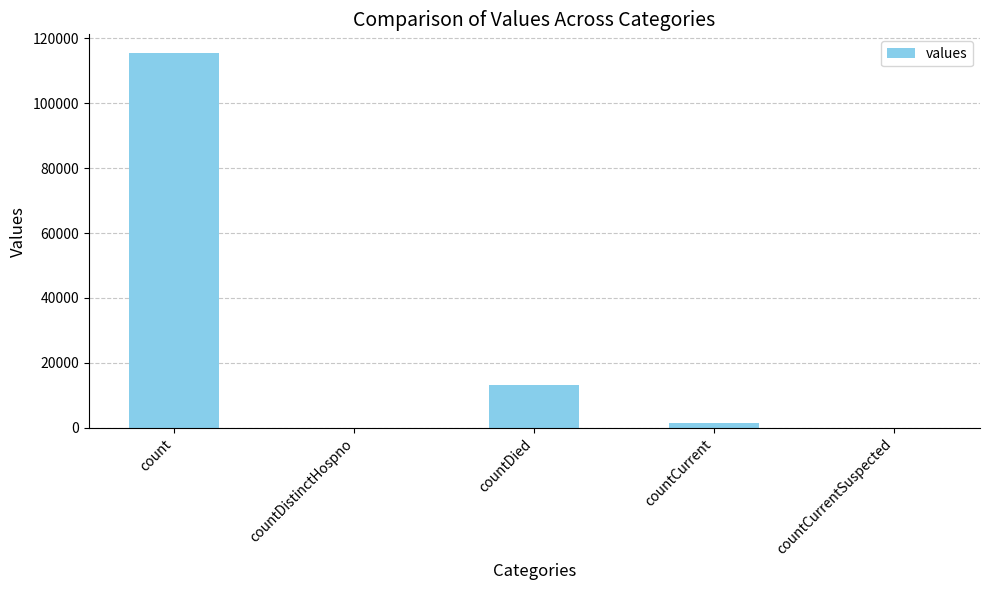

The value at countCurrentSuspected is 0. True or false?

True